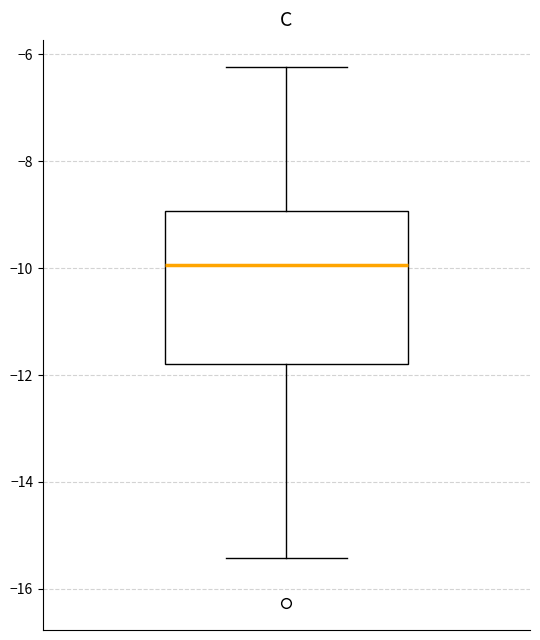

Transcribe this box plot: give where the median line is, the range the box spans, and where the two whiskers end, as read against the y-axis. The values are not printed on the chart, so give them approximately, as read against the axis.

median -10.0, box -11.8 to -9.0, whiskers -15.4 to -6.2